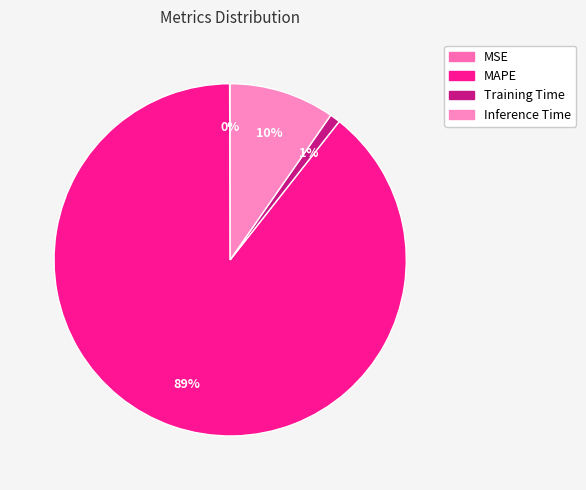

Which slice represents more than half of the pie?

MAPE